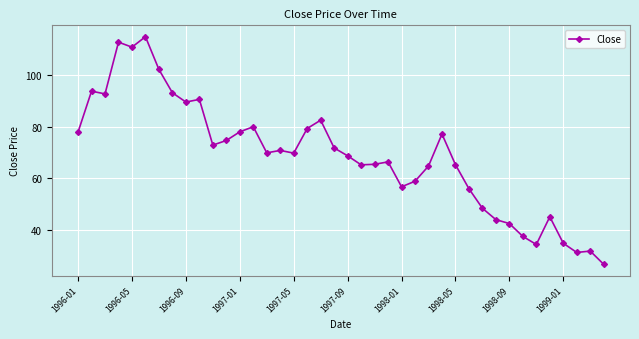

What is the difference between the maximum and minimum values?

88.0